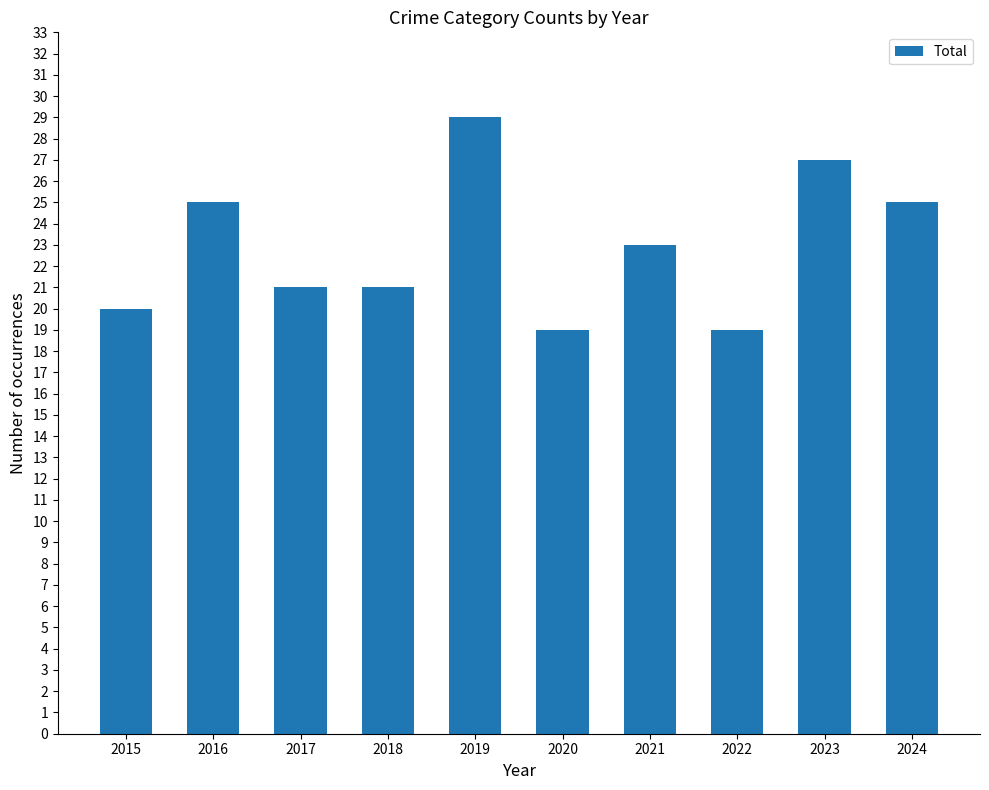

Count the values in the range 20 to 25.

6